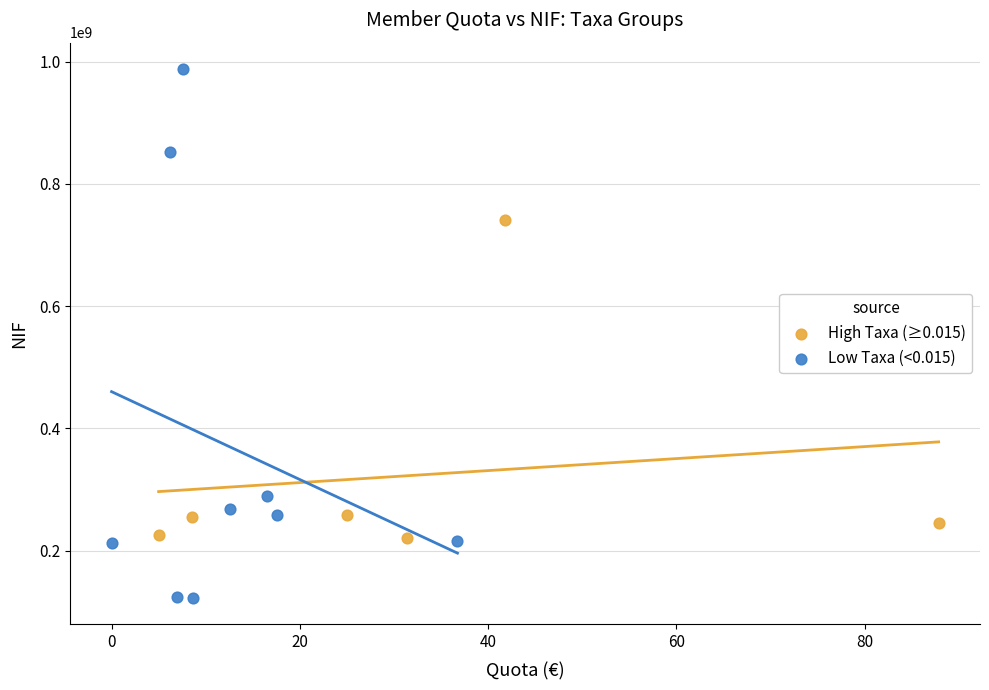

Which series reaches the minimum Y coordinate?

Low Taxa (<0.015)